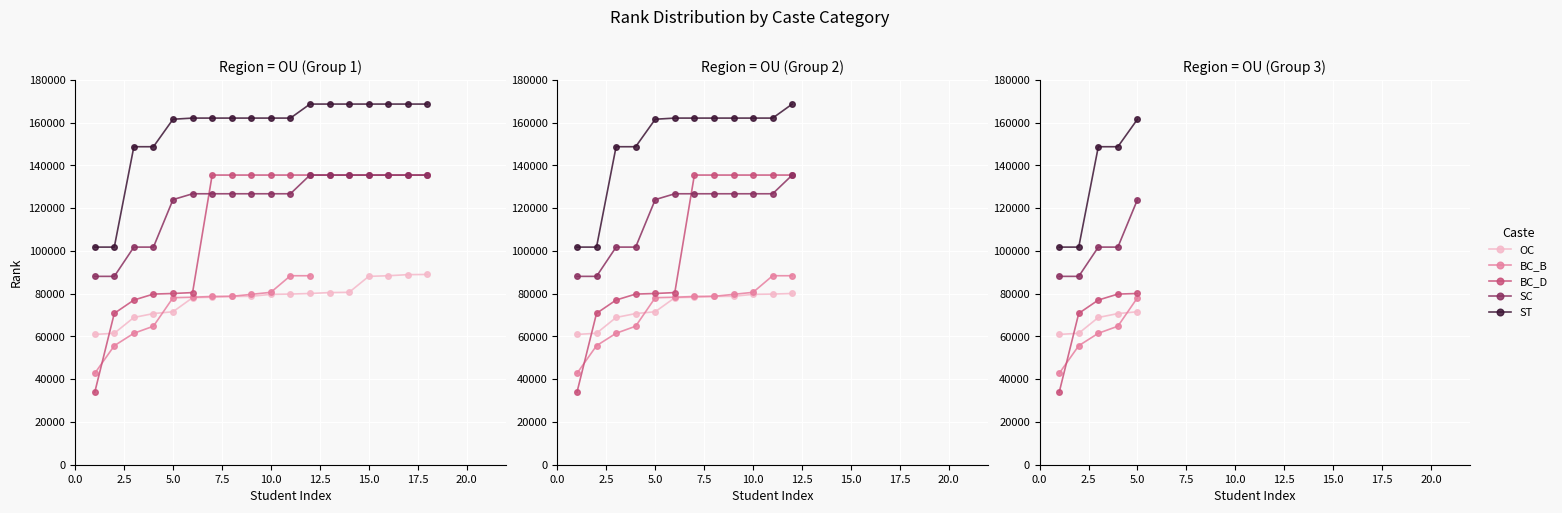

At 2.5, list the series in order from smallest to largest.

BC_B, OC, BC_D, SC, ST